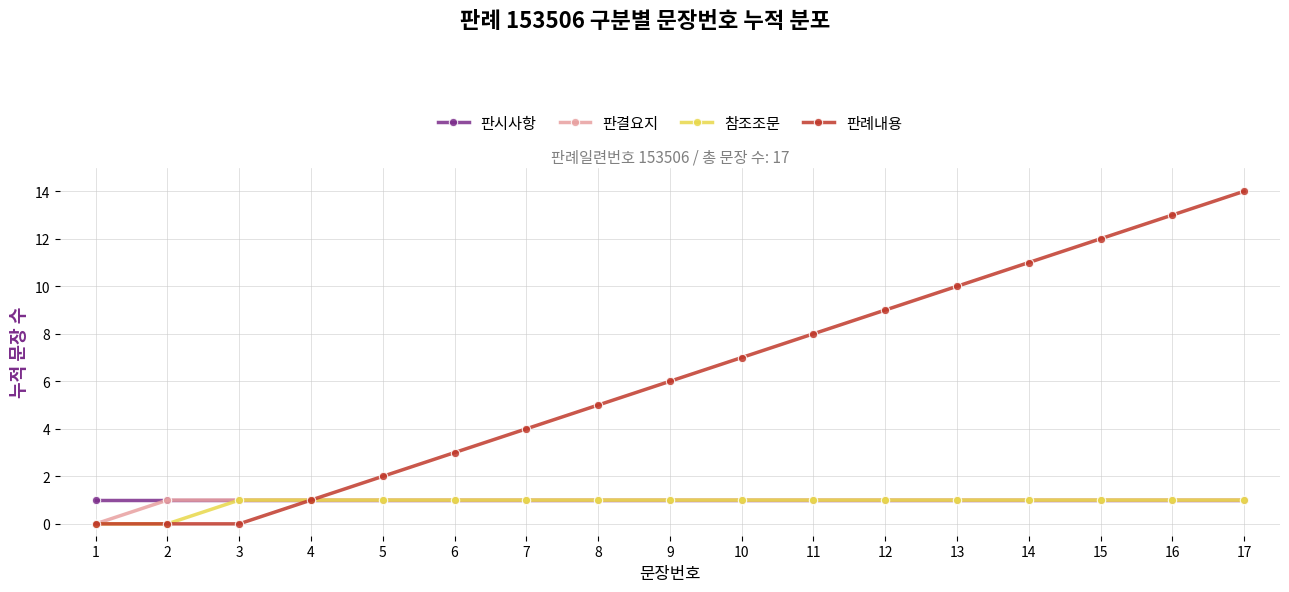

Between 5 and 7, which series saw the biggest shift?

판례내용